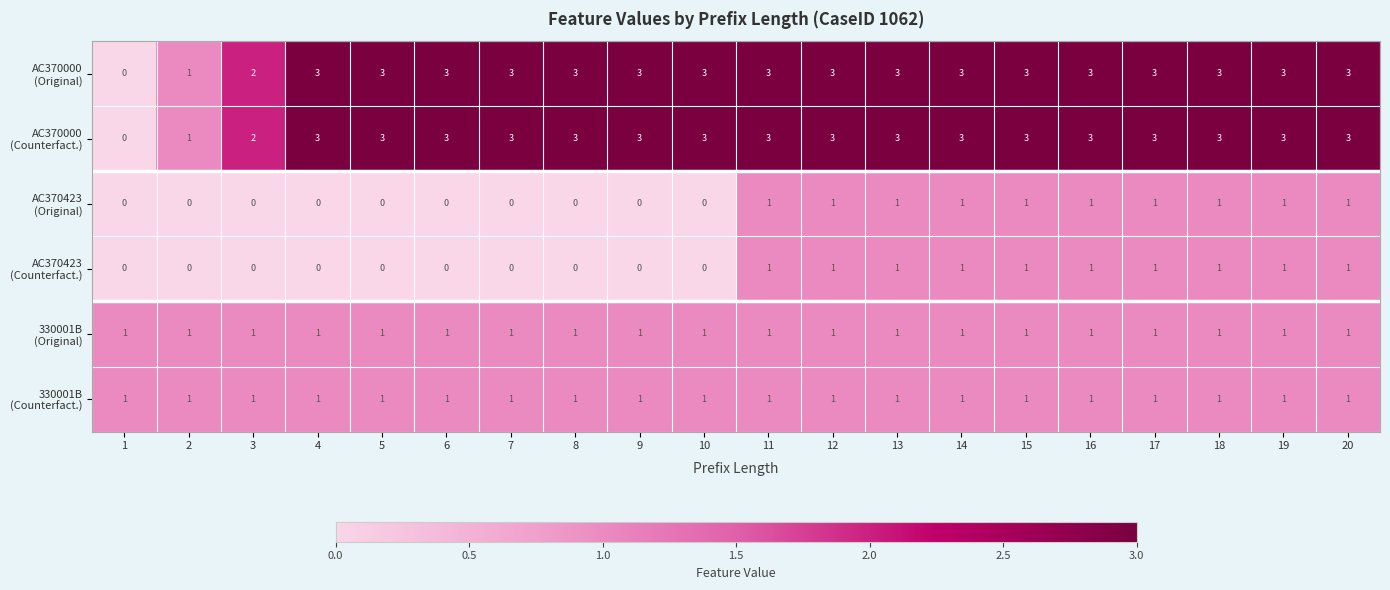

What is the difference between the highest and lowest values at 9?

3